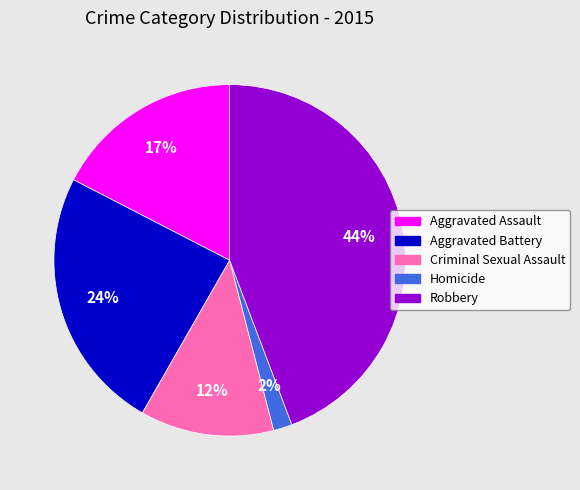

Is the sum of Robbery and Criminal Sexual Assault greater than half?

Yes